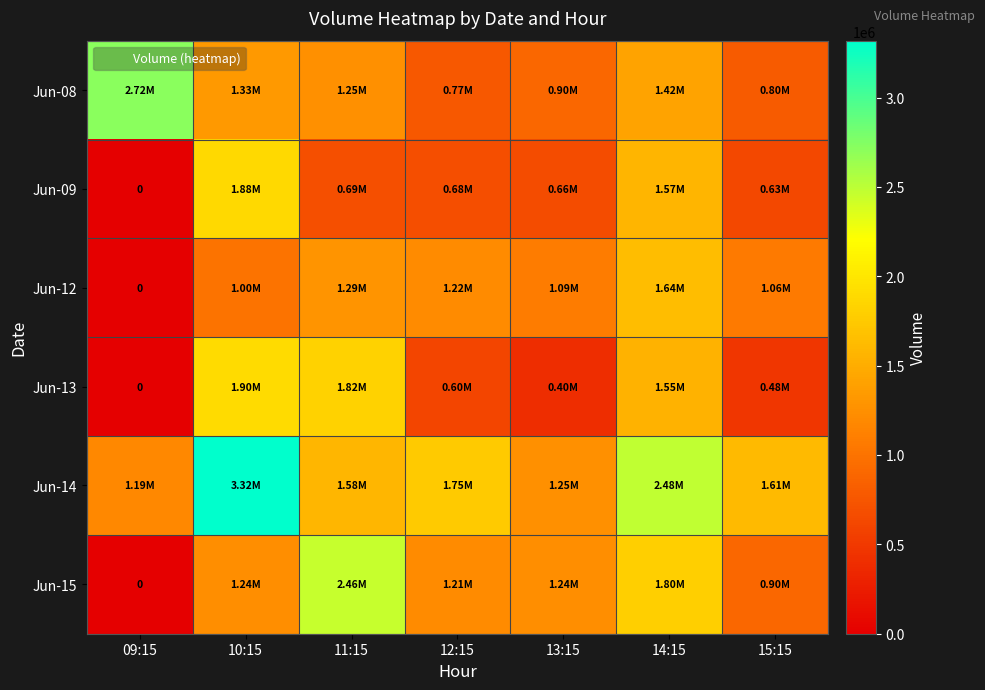

Which category has the lowest value across all series?

09:15